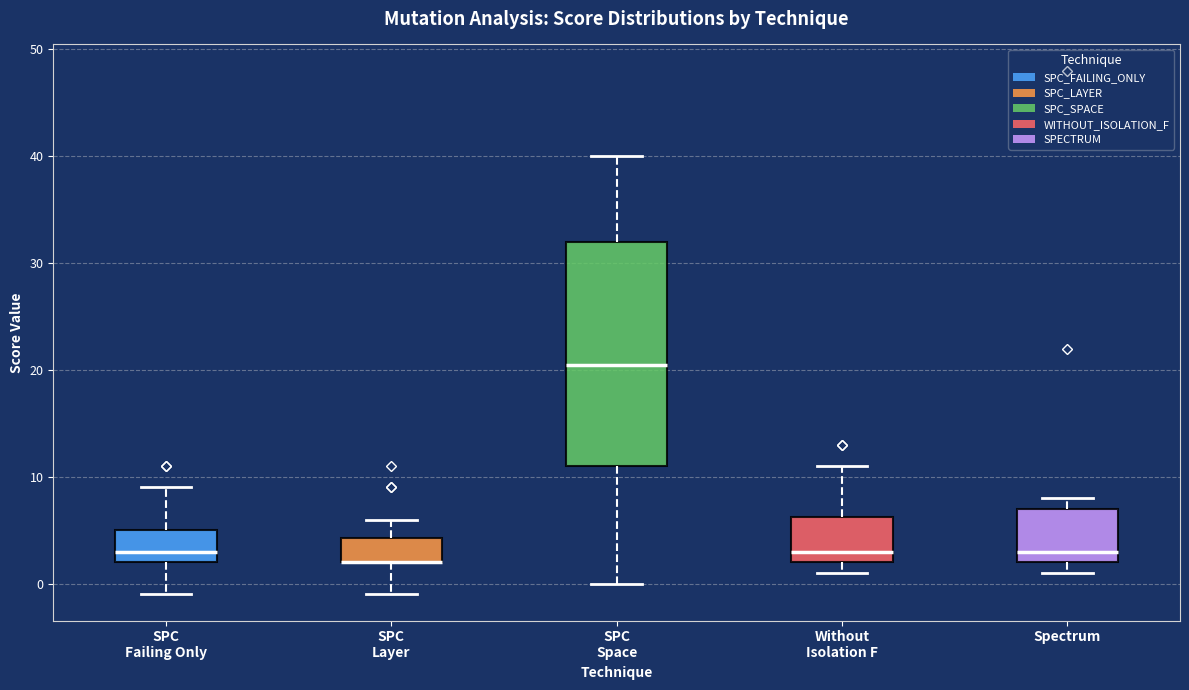

Reading left to right, transcribe this box plot: for each box, give where its median line is, the range the box spans, and where its two whiskers end, as read against the y-axis. The values are not printed on the chart, so give them approximately, as read against the axis.

SPC Failing Only: median 3, box 2 to 5, whiskers -1 to 9
SPC Layer: median 2 (drawn on the box's lower edge), box 2 to 4, whiskers -1 to 6
SPC Space: median 21, box 11 to 32, whiskers 0 to 40
Without Isolation F: median 3, box 2 to 6, whiskers 1 to 11
Spectrum: median 3, box 2 to 7, whiskers 1 to 8